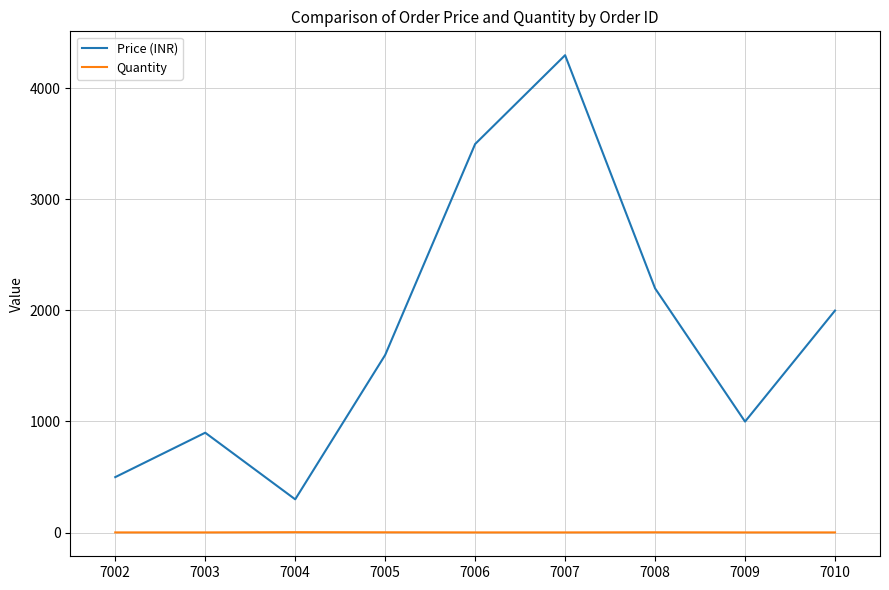

The value of Price (INR) at 7010 is 1999. True or false?

True